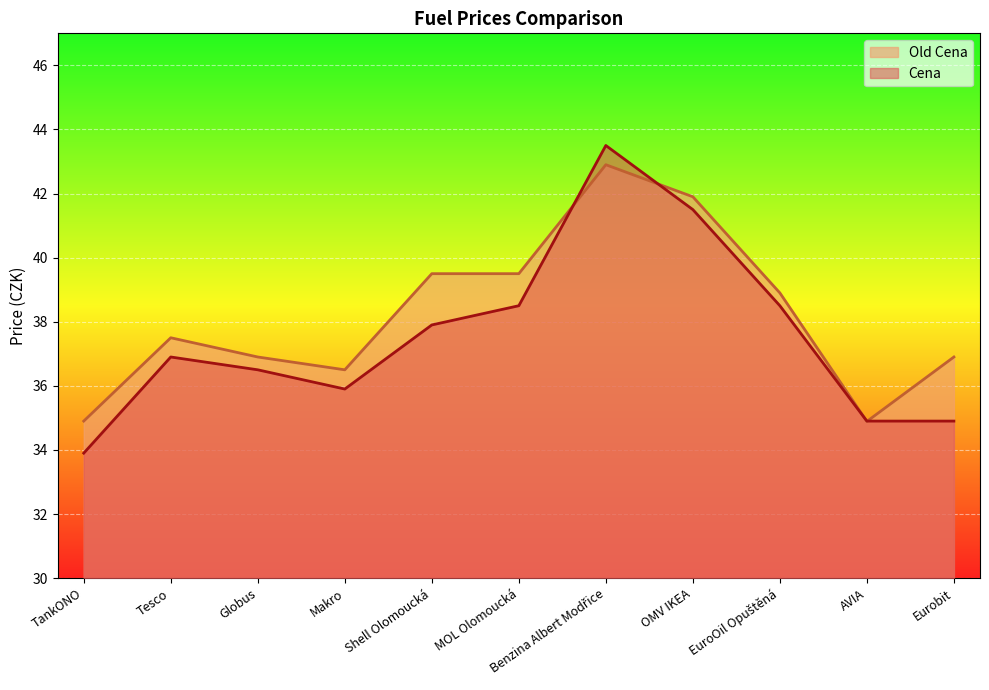

Between which two adjacent categories do Old Cena and Cena first intersect?

MOL Olomoucká and Benzina Albert Modřice